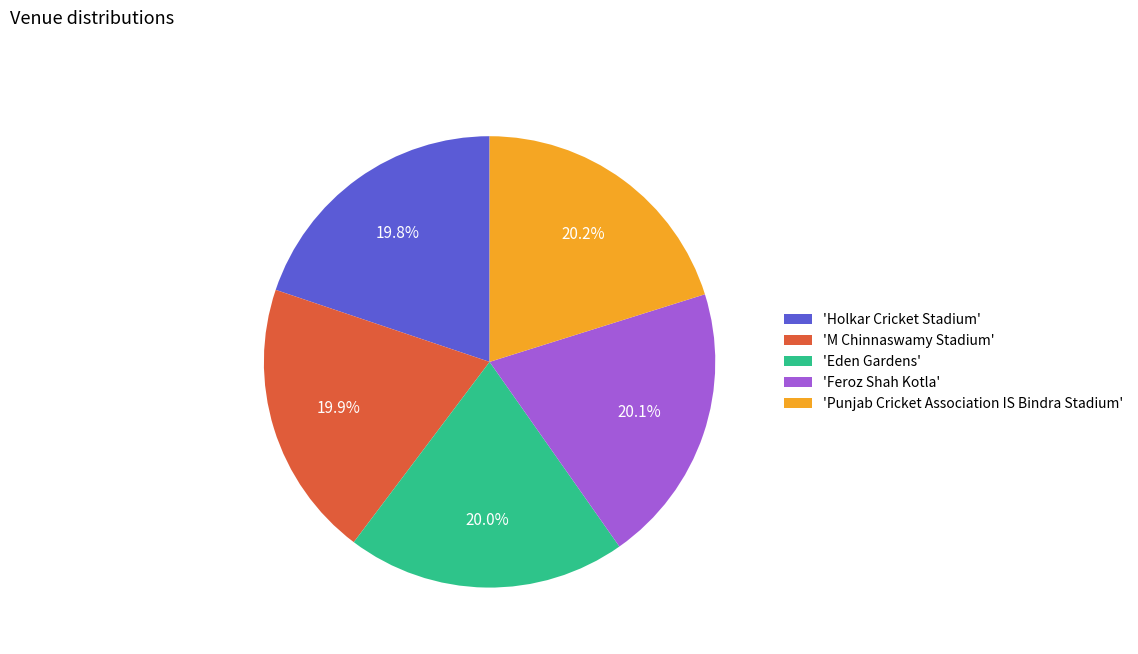

How much of the chart is everything except 'Feroz Shah Kotla'?

79.9%